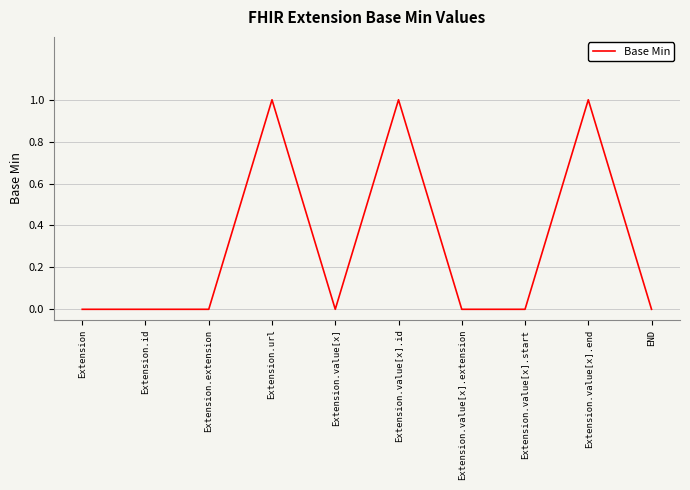

Reading left to right, extract all data points from this chart.

0	0	0	1	0	1	0	0	1	0